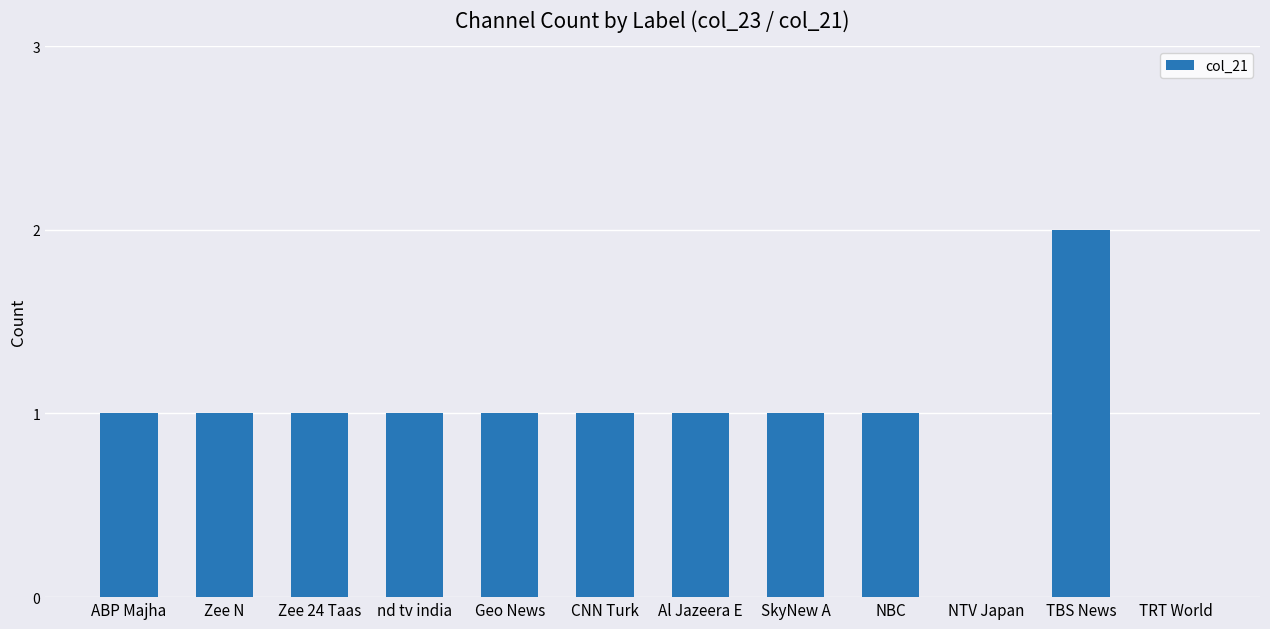

The value at NBC is 2. True or false?

False